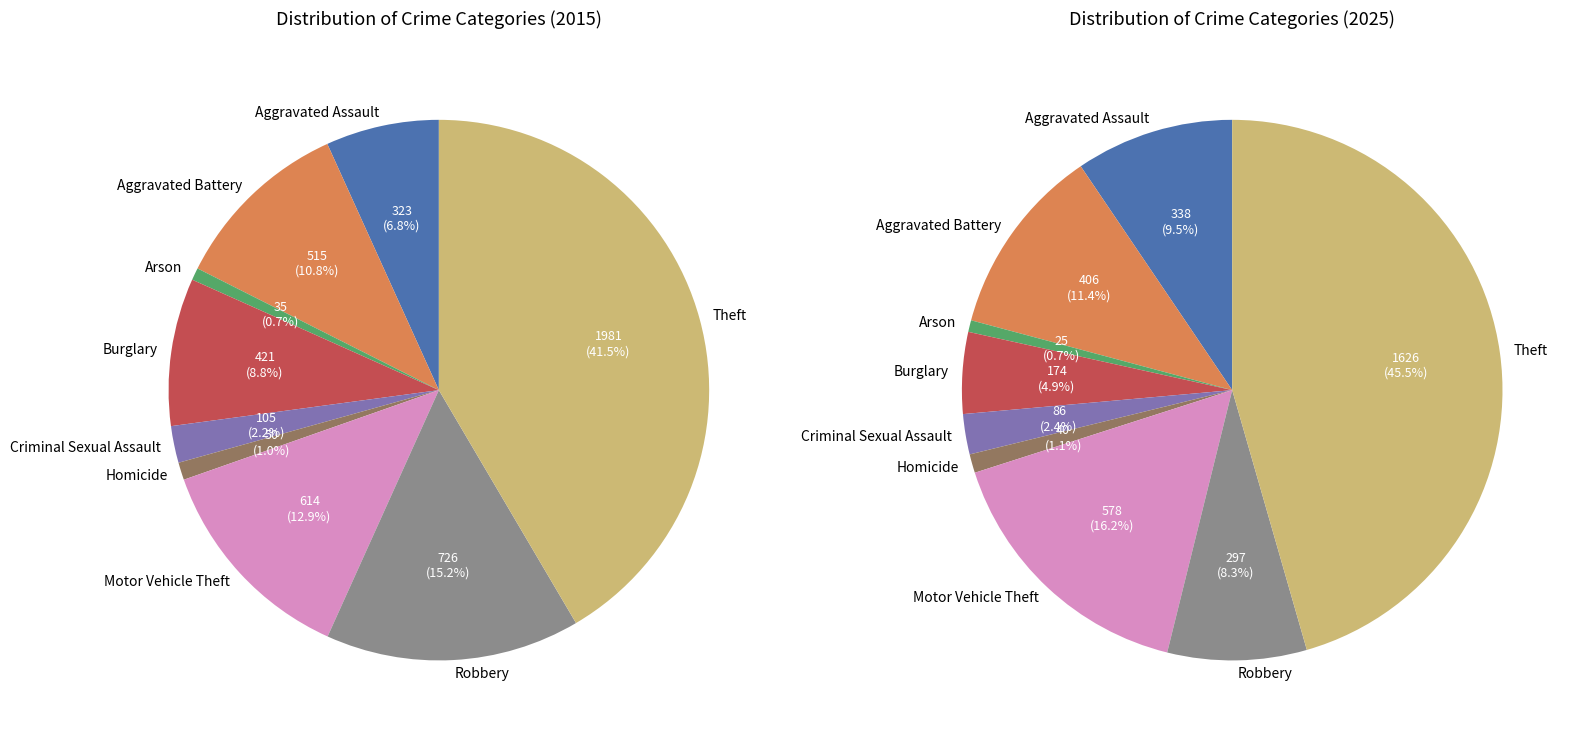

To the nearest percent, what portion does Aggravated Battery represent?

11%